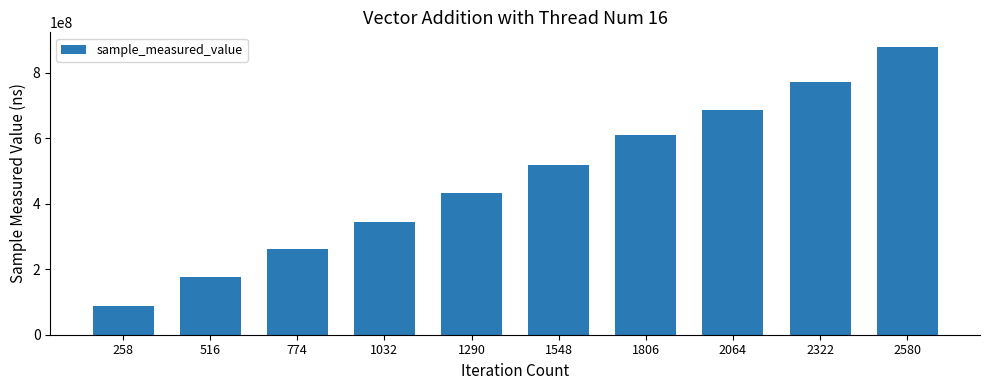

What is the average value?

476970051